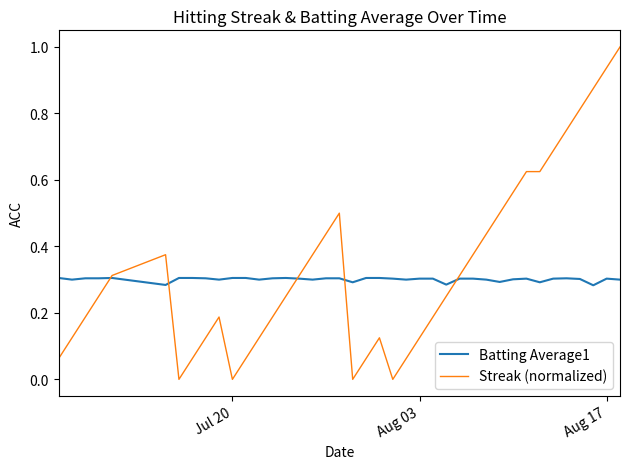

Does the chart display data point markers on the line(s)?

No